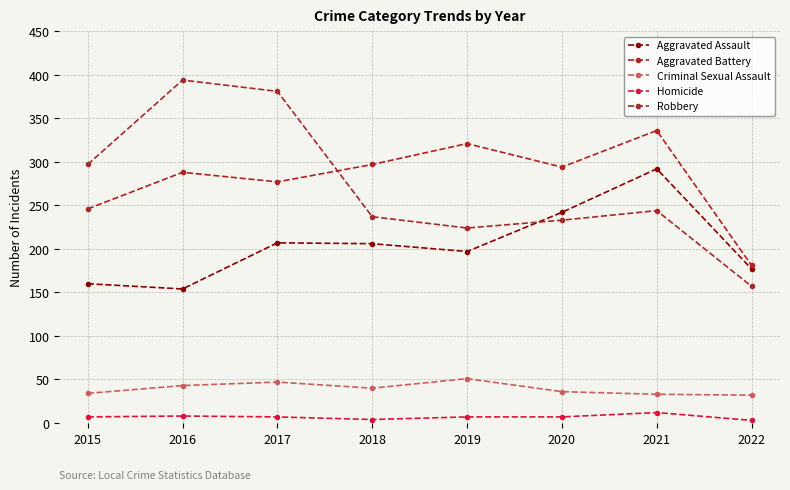

Is this an area chart (filled region under the line)?

No